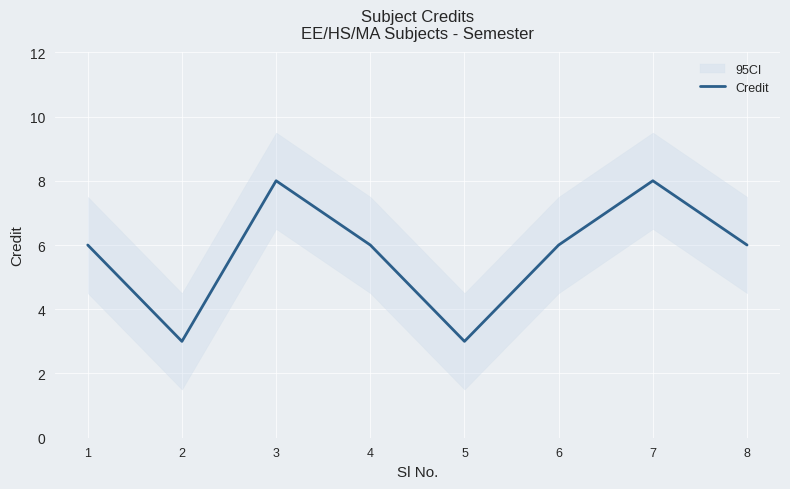

What is the approximate value at 5?

3